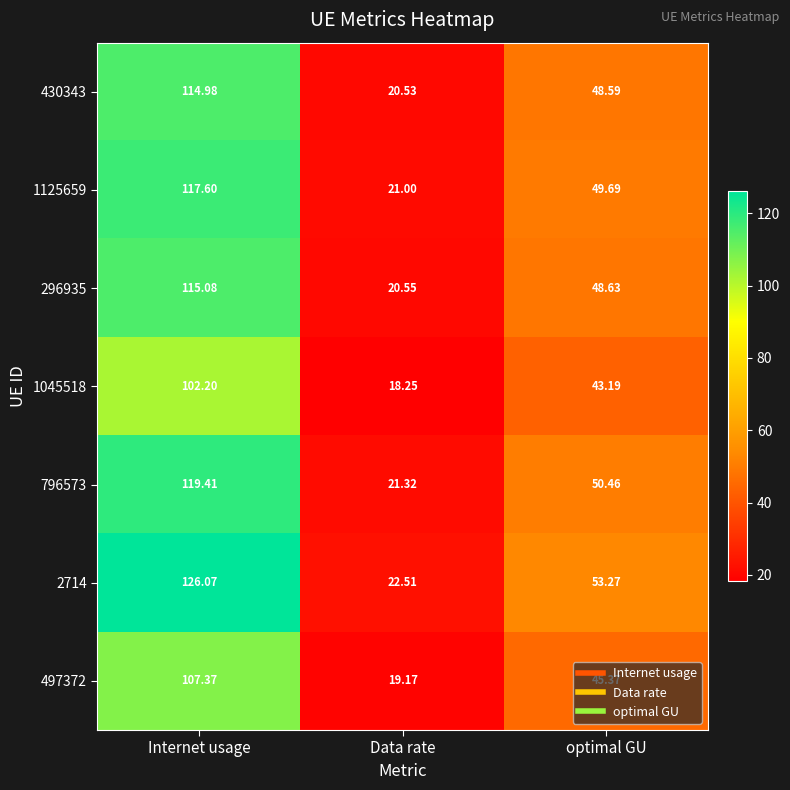

Count the number of categories in the chart.

3